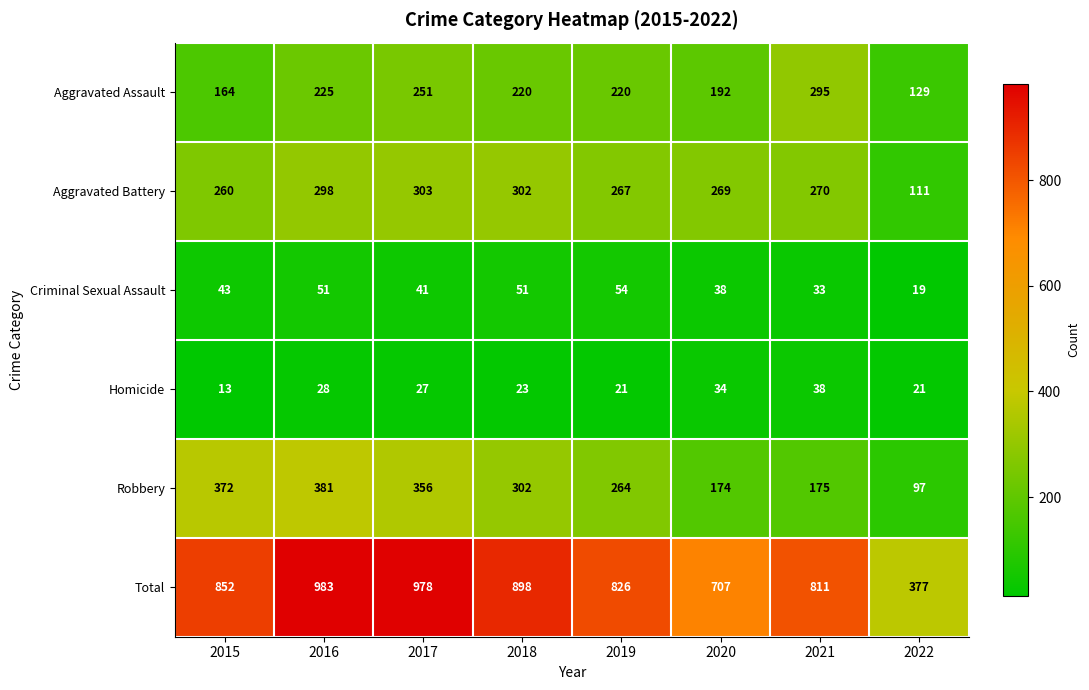

The value of Criminal Sexual Assault at 2021 is 50. True or false?

False